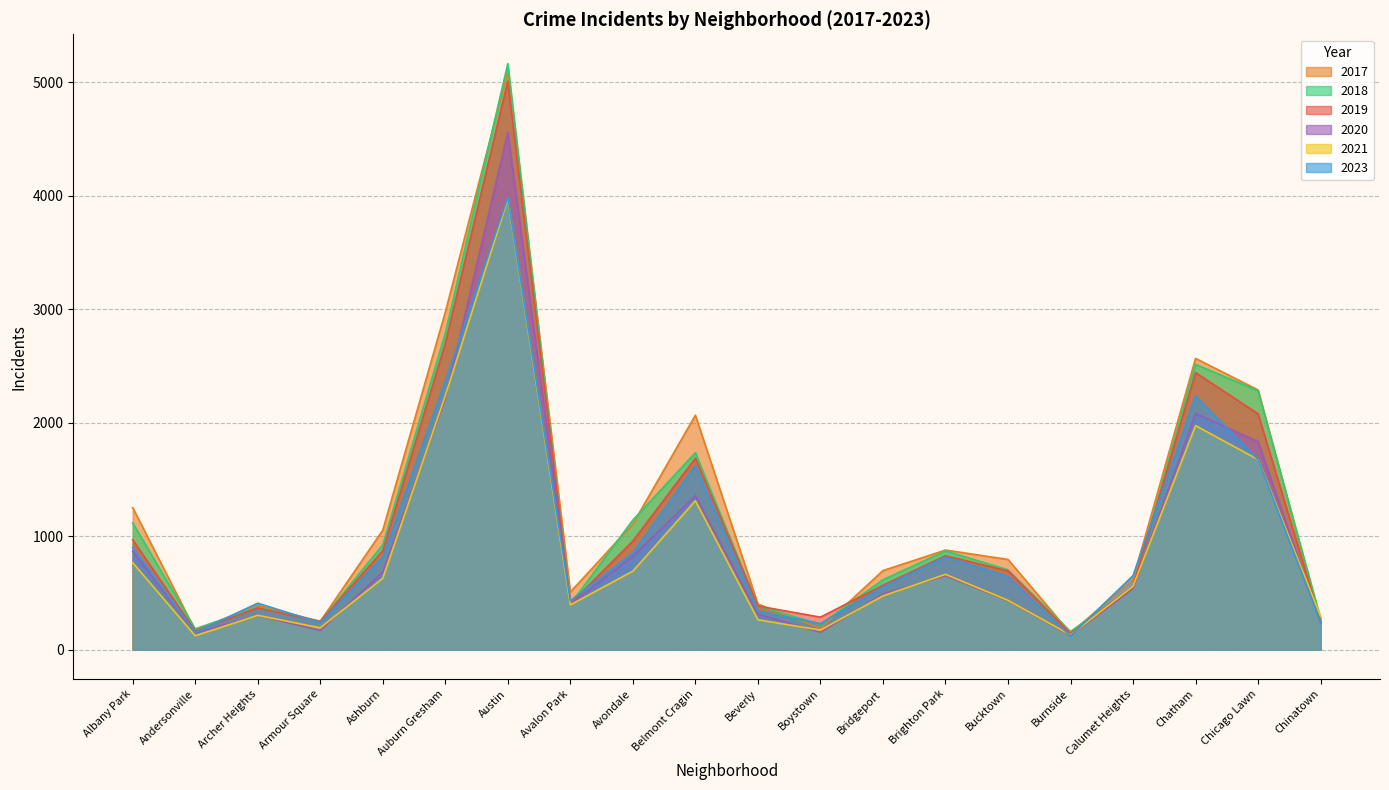

True or false: 2020 has more than 0 points higher than both neighbors.

True